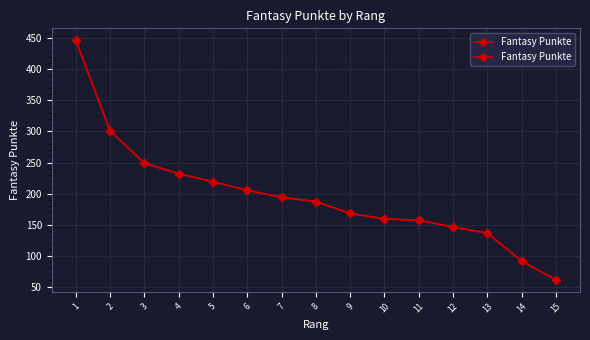

The value at 8 is 273. True or false?

False